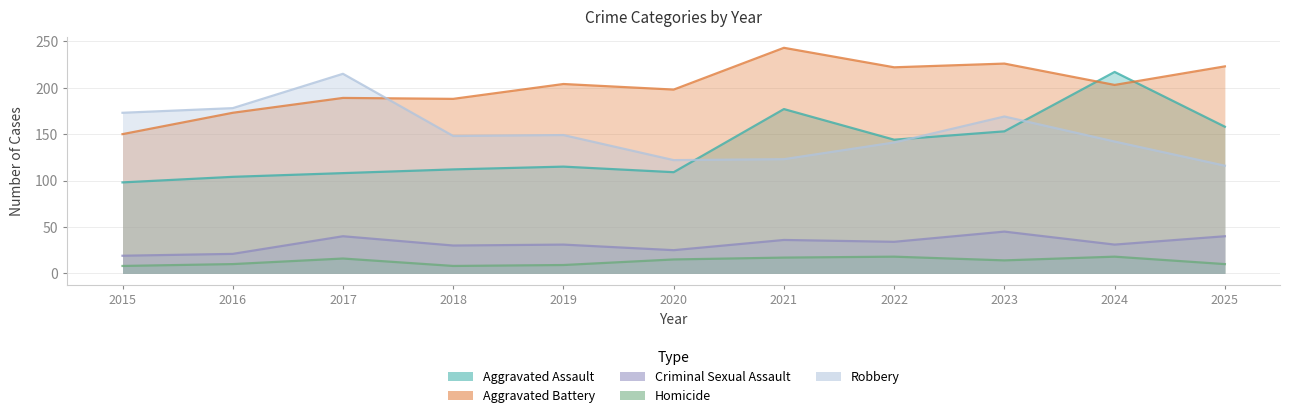

True or false: Homicide and Robbery intersect in this chart.

False